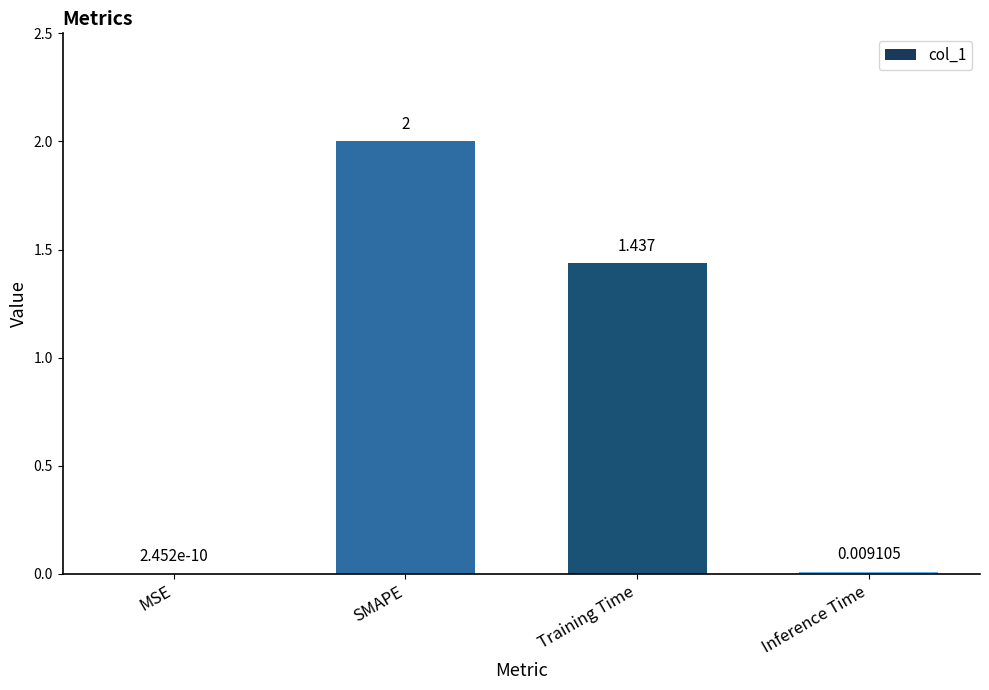

Which category has the highest value across all series?

SMAPE